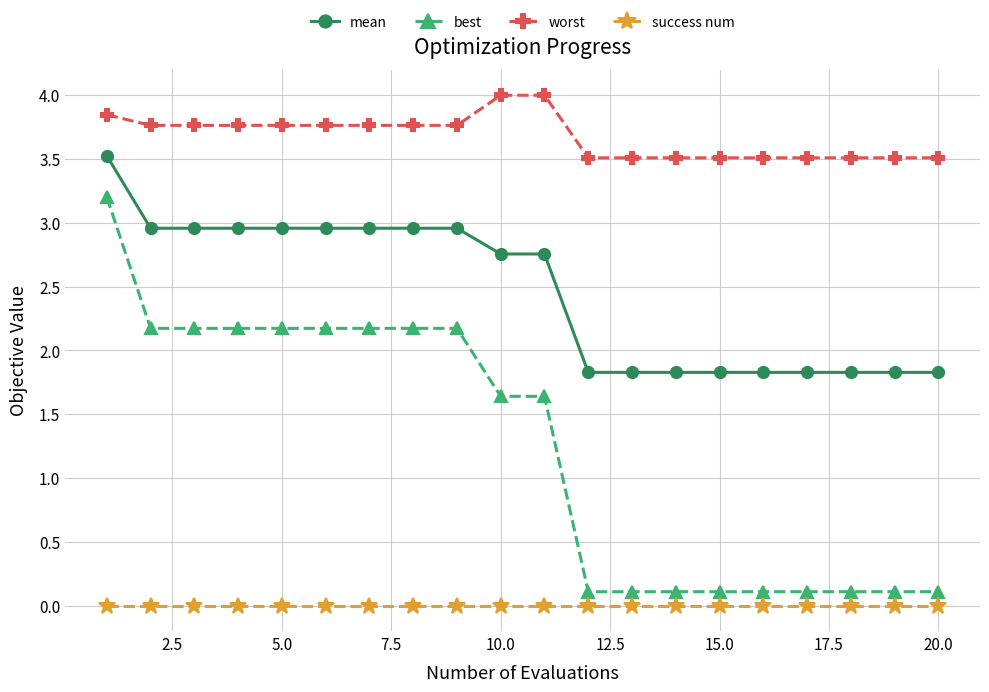

What is the sum of all worst values?

73.5